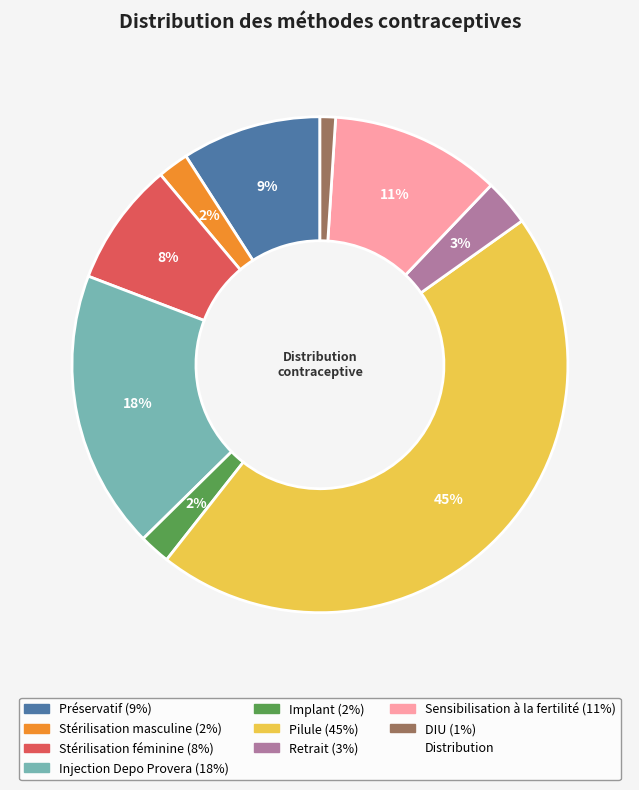

Is there any slice that represents more than half of the pie?

No